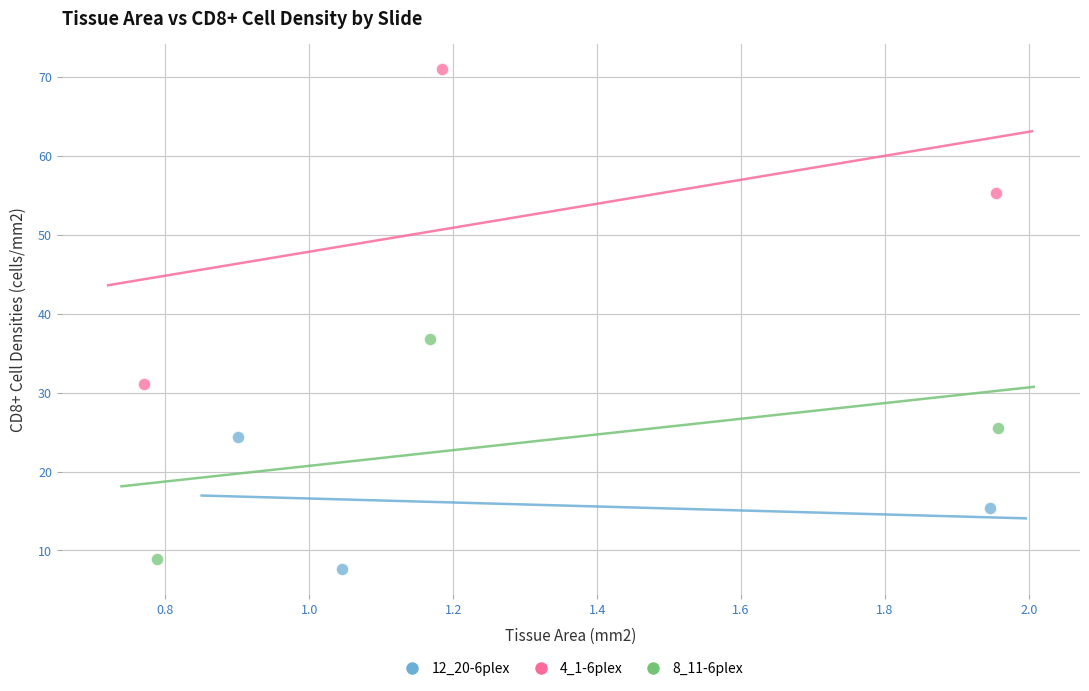

Which series reaches the maximum Y coordinate?

4_1-6plex